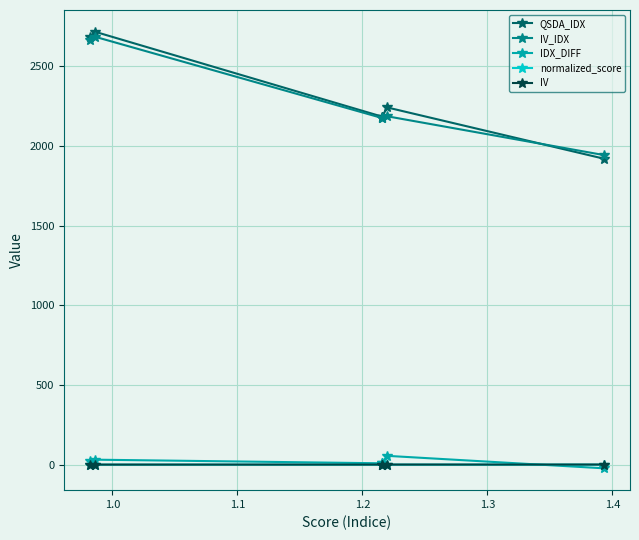

True or false: IDX_DIFF and QSDA_IDX intersect in this chart.

False